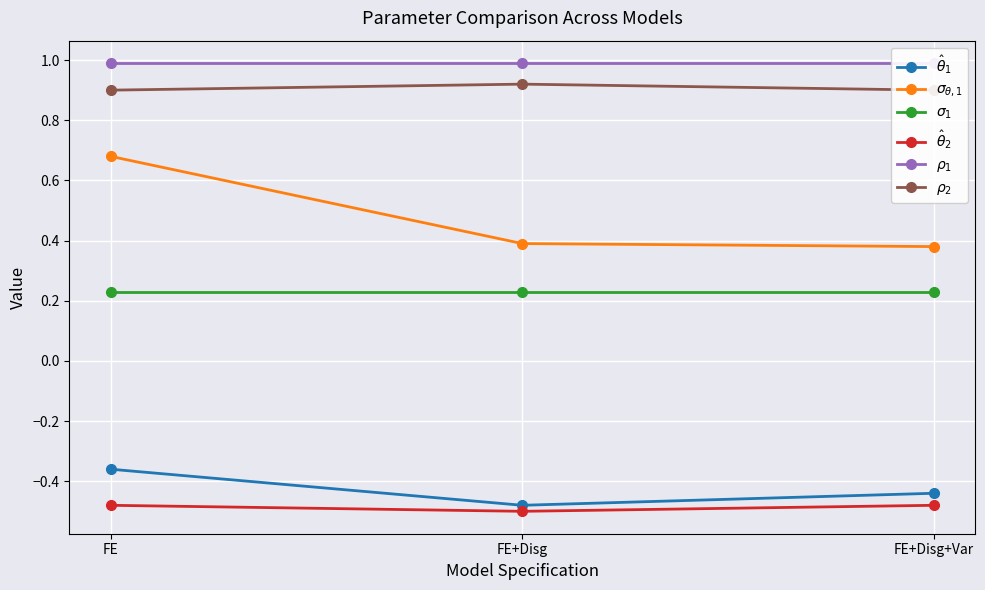

Count the $\sigma_{\theta,1}$ values in the range 0 to 1.

3